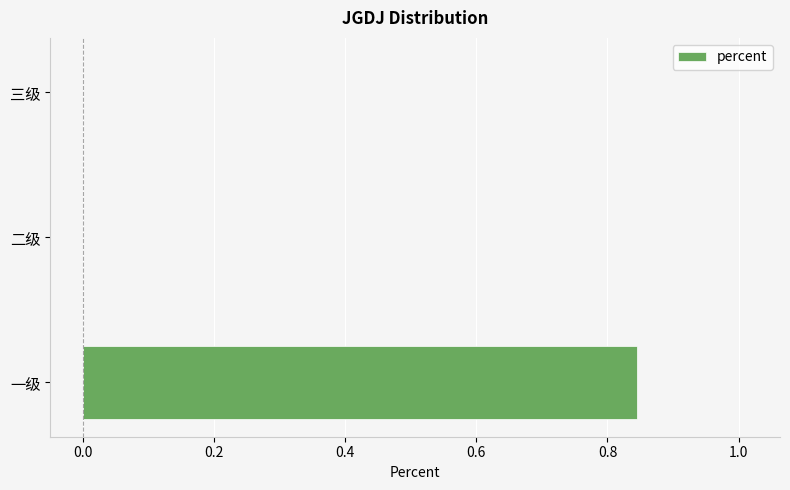

Between 一级 and 三级, which is larger?

一级